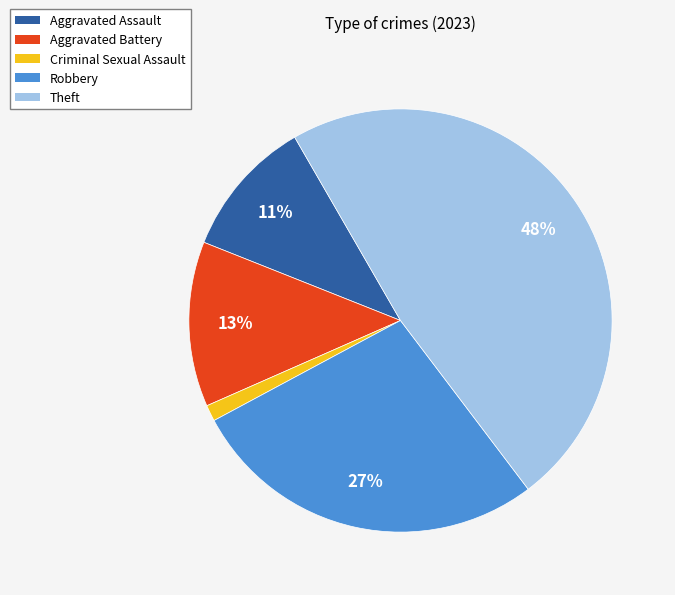

Count the number of slices in the pie.

5